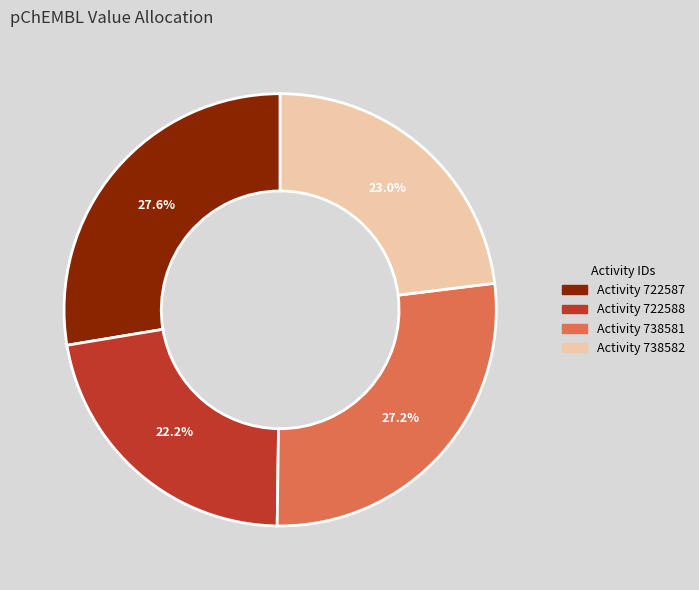

Is there any slice that represents more than half of the pie?

No